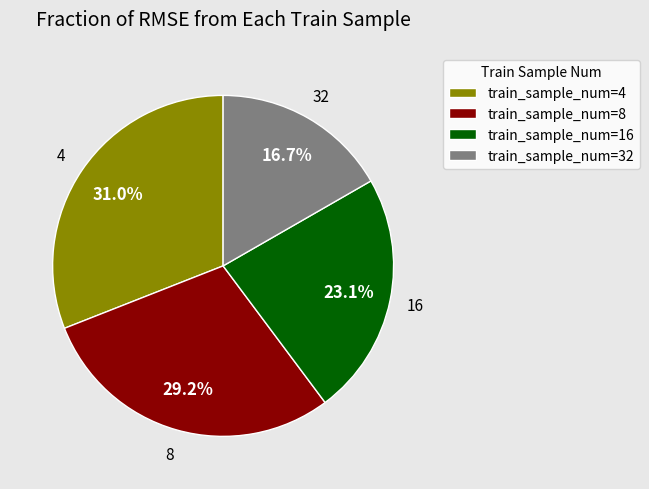

How many segments does this pie chart have?

4